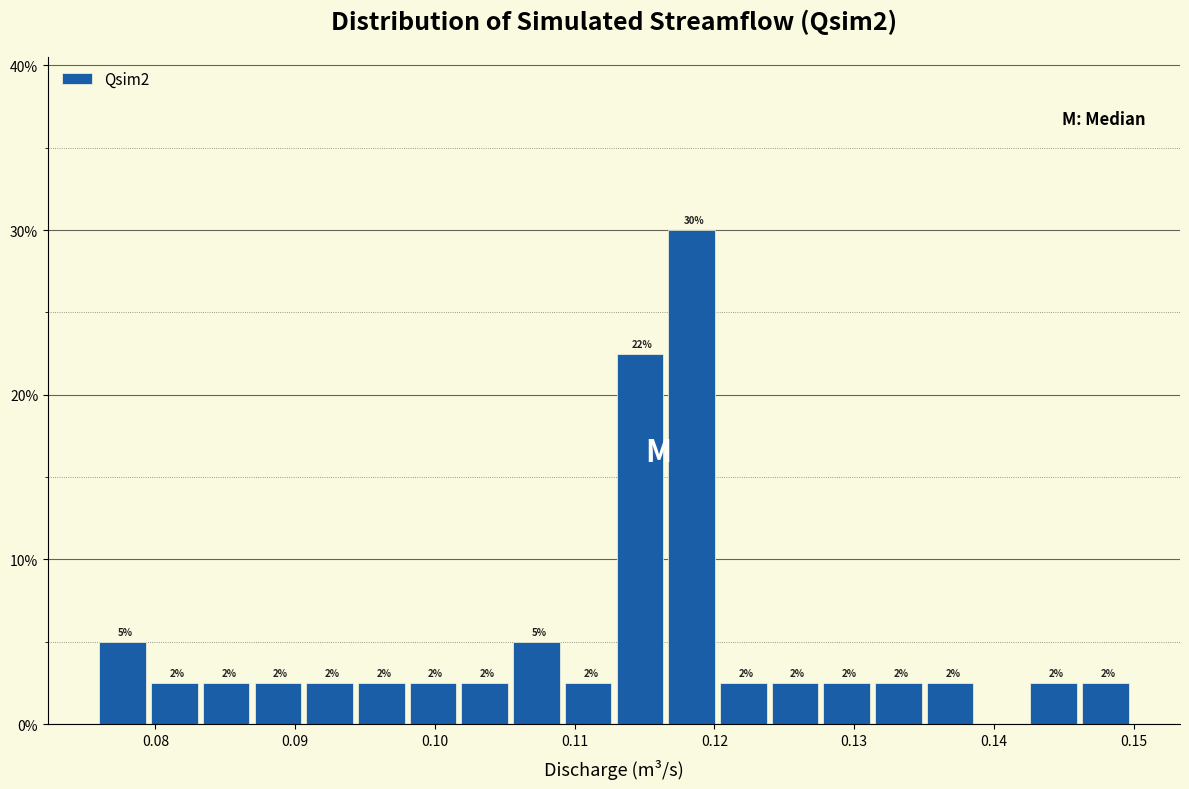

Around what value on the x-axis is the tallest bar? Give the approximate position of its centre, as read against the axis.

0.118